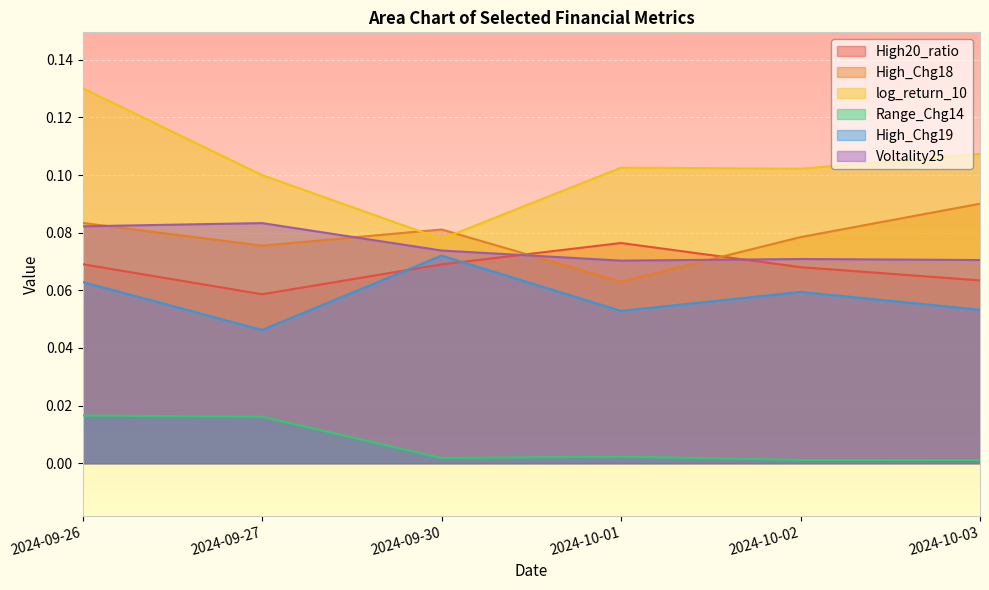

True or false: Voltality25 and log_return_10 cross at least once.

False